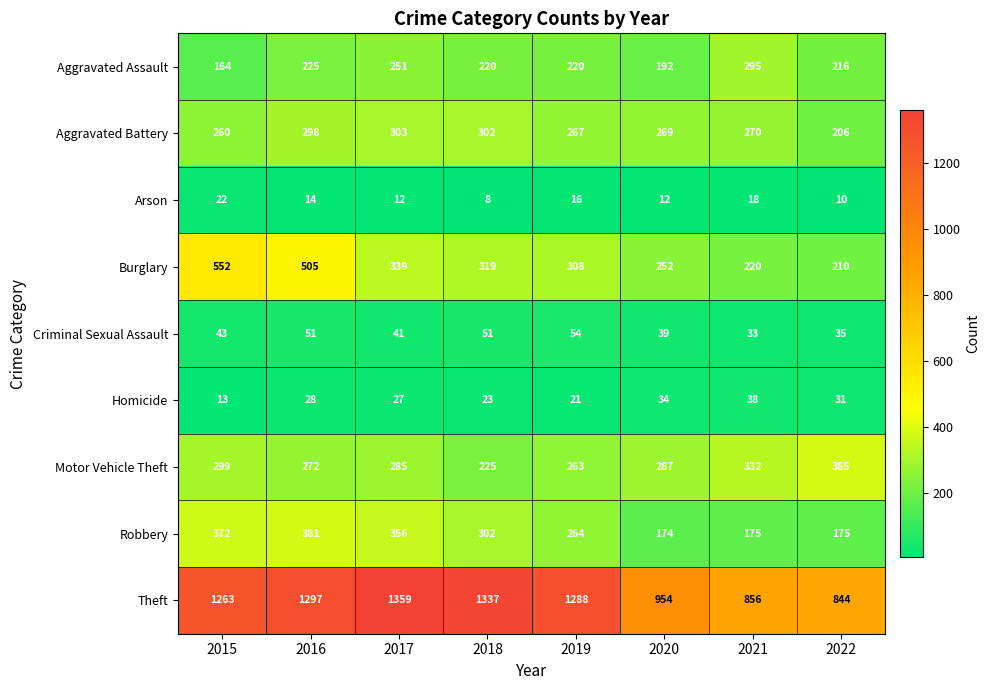

True or false: Aggravated Battery has a value of 471 at 2021.

False